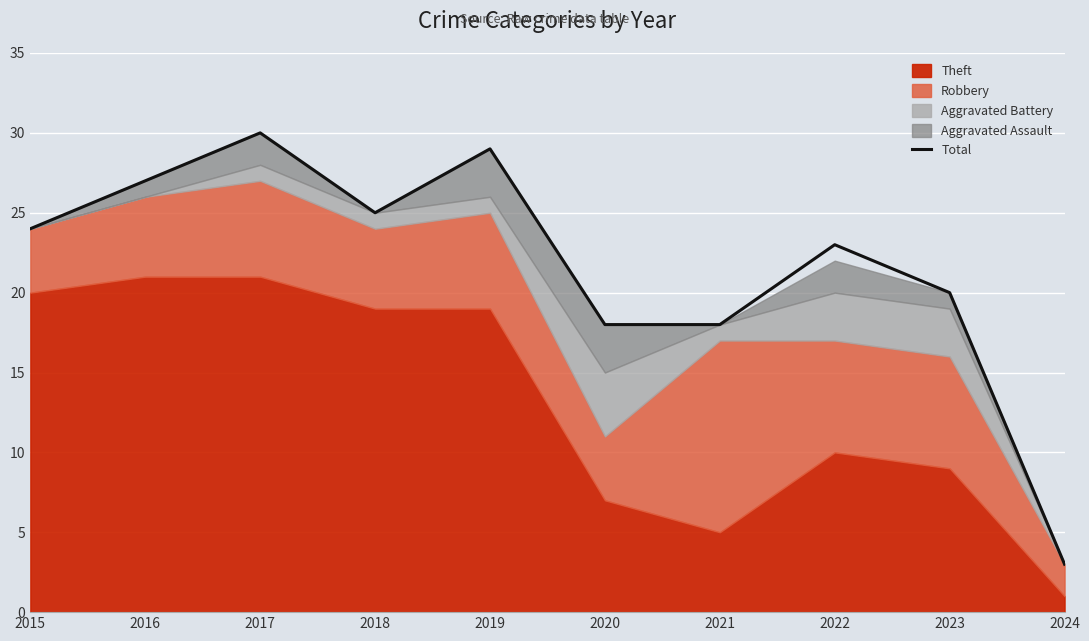

At which category does the data reach its first local valley?

2018